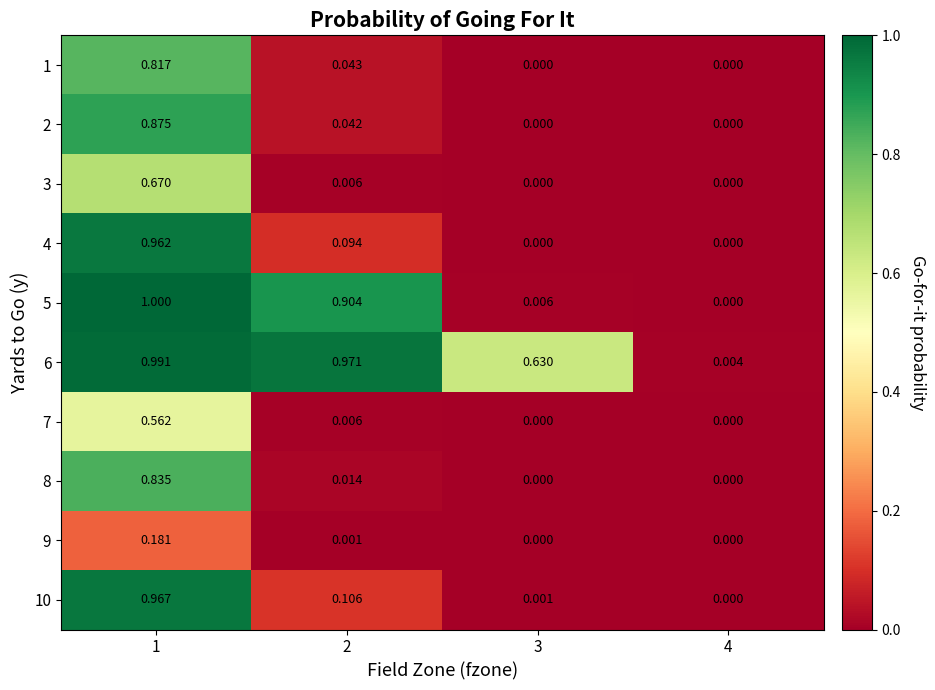

Is the value of 9 at 3 greater than the value of 6 at 1?

No